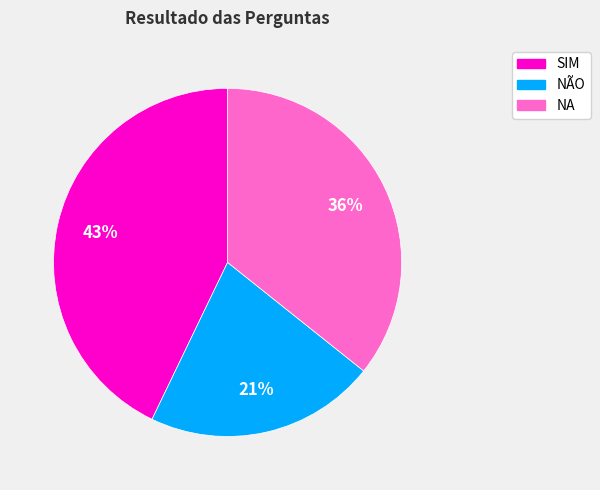

Which has a higher value, NA or SIM?

SIM